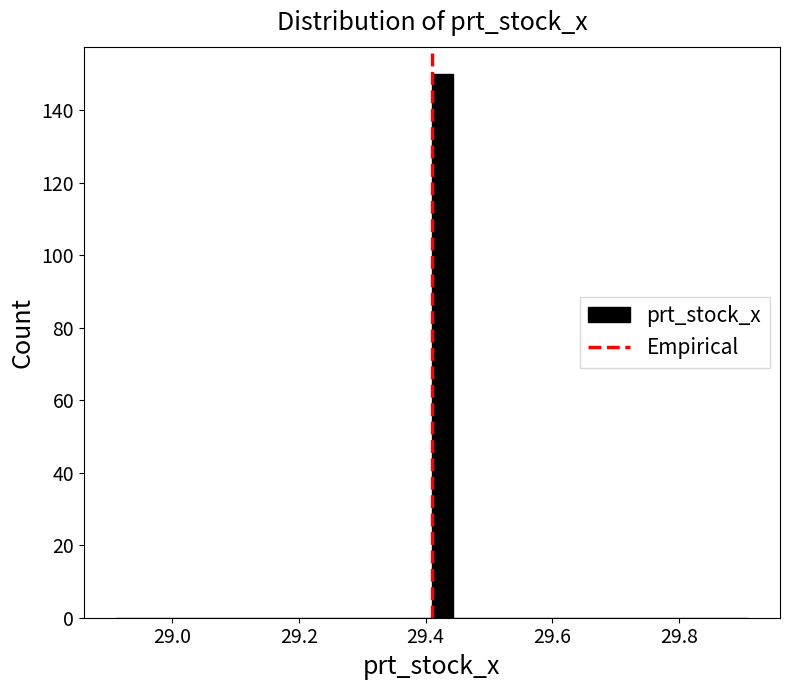

Read against the x-axis, roughly where is the centre of the tallest bar?

29.42